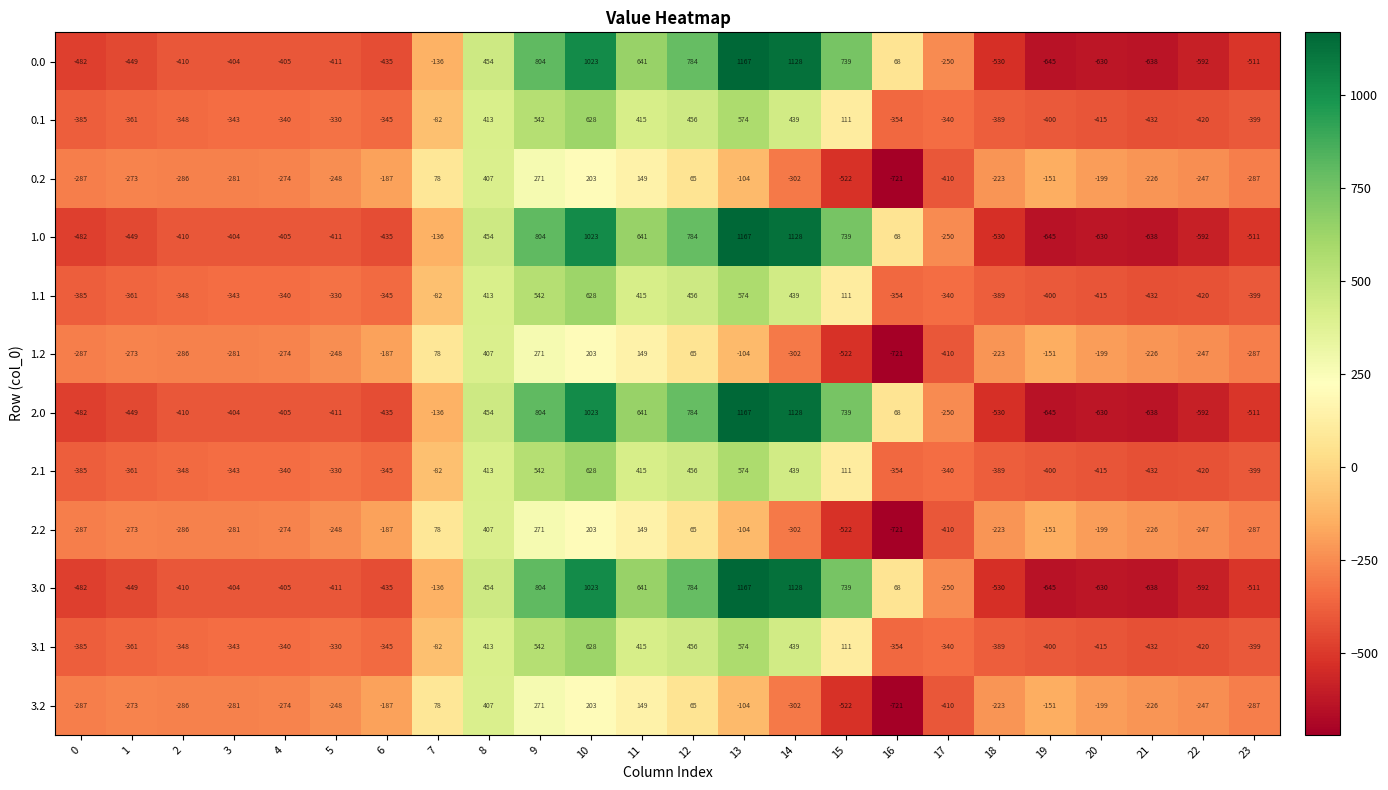

What is the minimum value shown in the chart?

-721